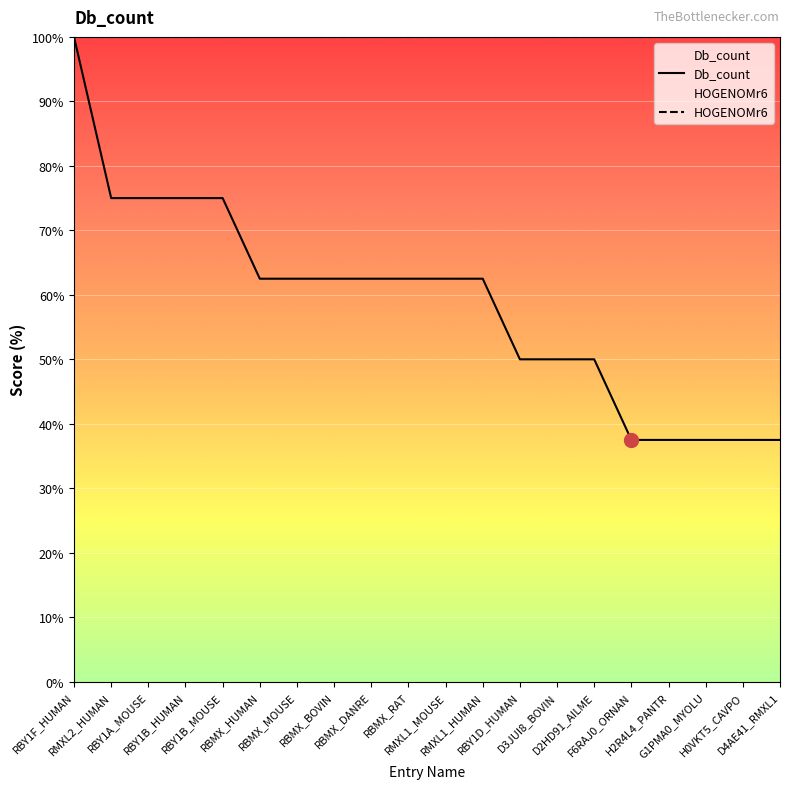

Reading left to right, transcribe all the data shown in this chart.

Db_count: 100.0	75.0	75.0	75.0	75.0	62.5	62.5	62.5	62.5	62.5	62.5	62.5	50.0	50.0	50.0	37.5	37.5	37.5	37.5	37.5
HOGENOMr6: 100.0	100.0	100.0	100.0	100.0	100.0	100.0	100.0	100.0	100.0	100.0	100.0	100.0	100.0	100.0	100.0	100.0	100.0	100.0	100.0